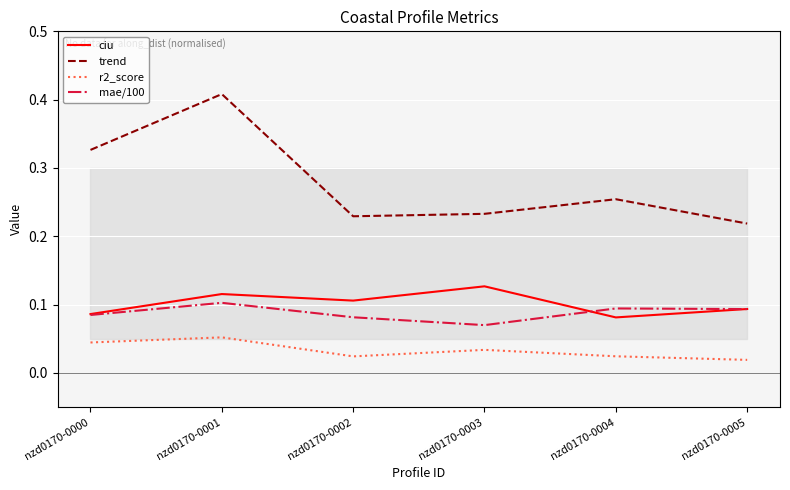

At which category does ciu reach its first local valley?

nzd0170-0002